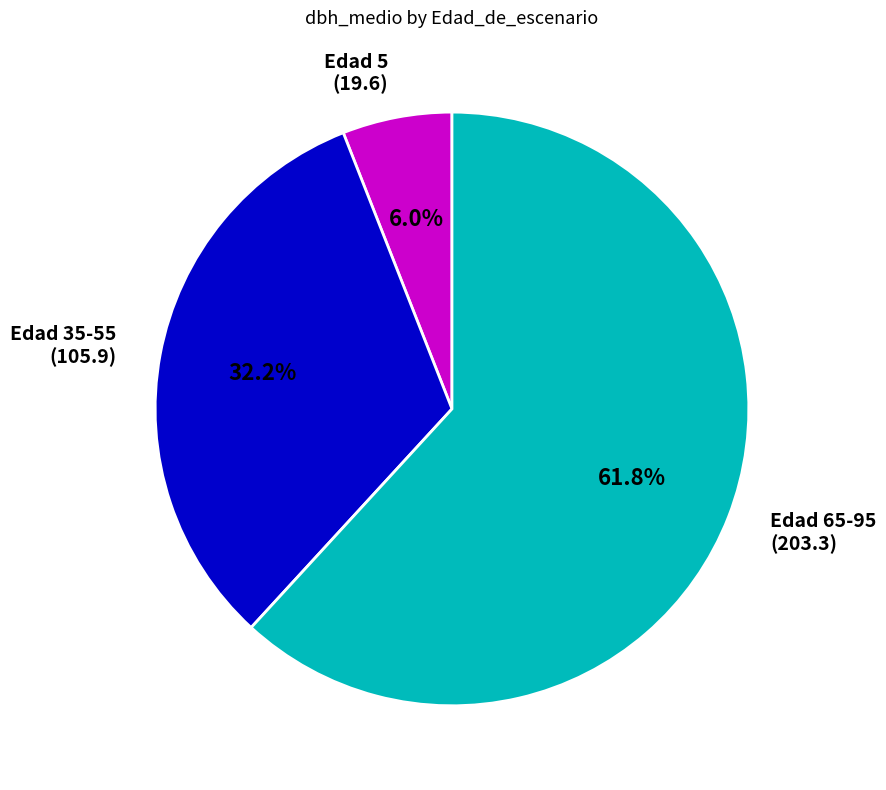

Count the number of slices in the pie.

3